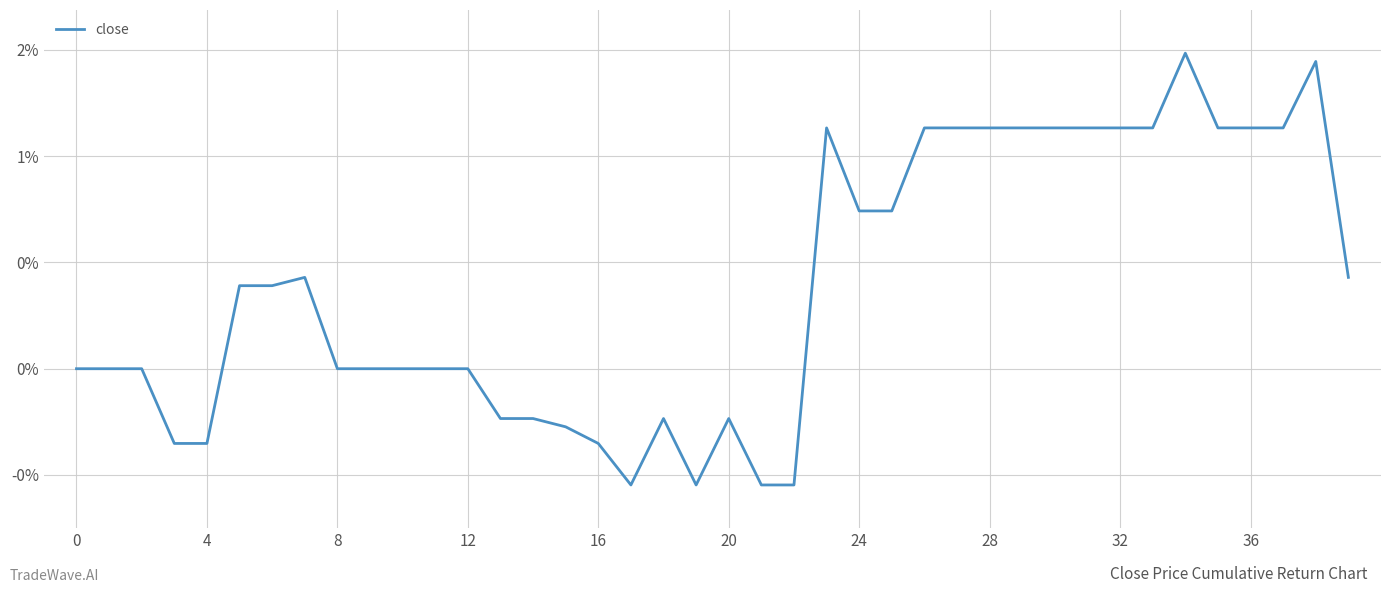

How many values are between 0 and 1?

28